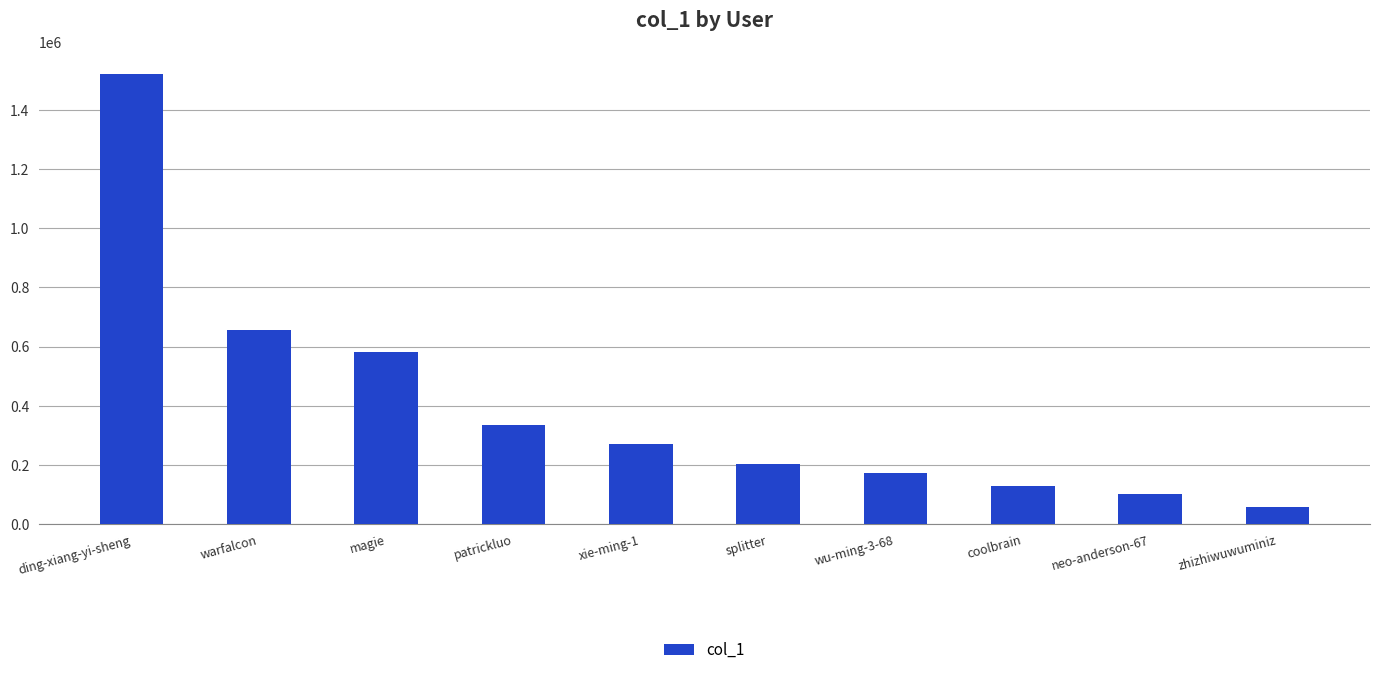

List the labels in order of value, largest first.

ding-xiang-yi-sheng, warfalcon, magie, patrickluo, xie-ming-1, splitter, wu-ming-3-68, coolbrain, neo-anderson-67, zhizhiwuwuminiz